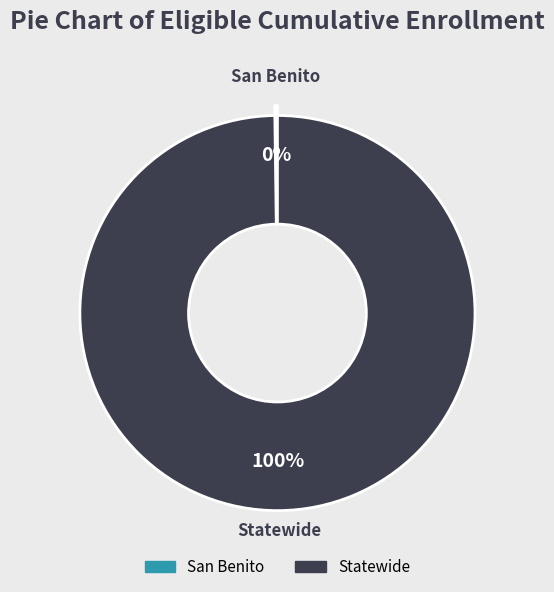

The Statewide slice represents 100% of the pie. True or false?

True